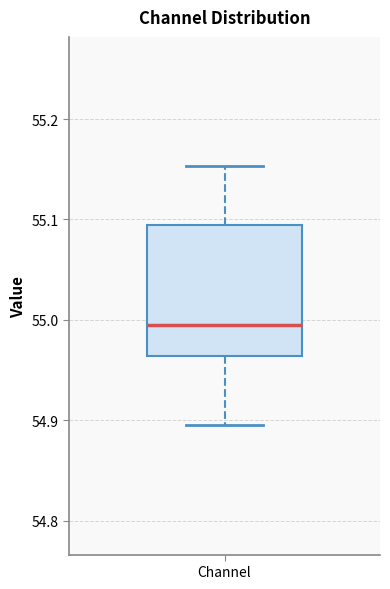

Read this box plot against the y-axis: the position of the median line, the range covered by the box, and the ends of both whiskers. The values are not printed on the chart, so give them approximately, as read against the axis.

median 55.00, box 54.96 to 55.09, whiskers 54.90 to 55.15